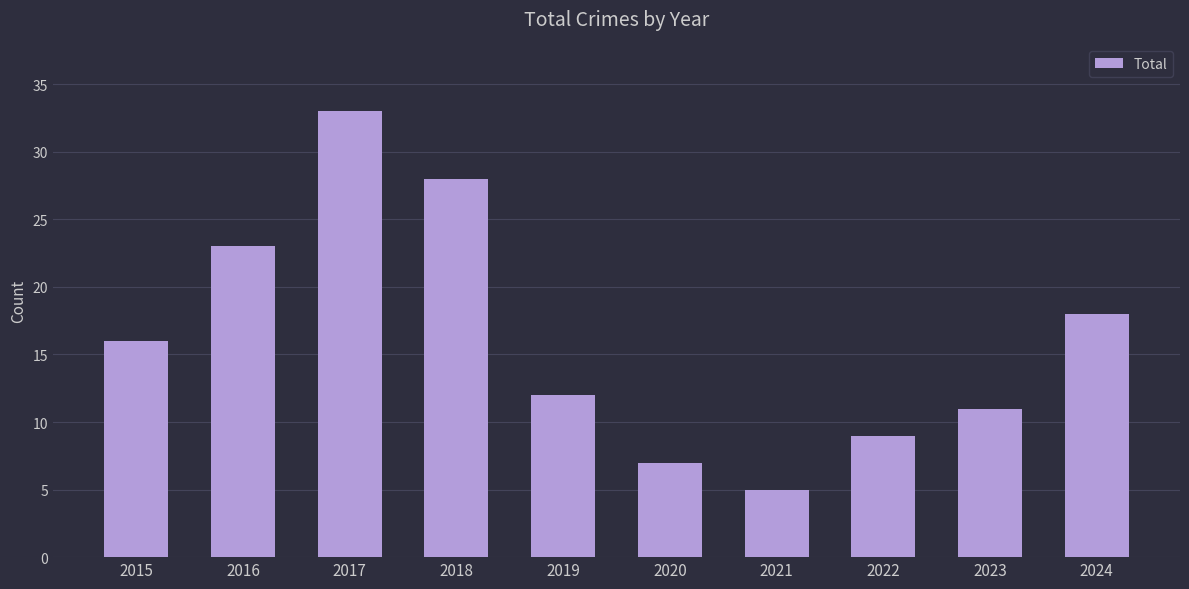

Which category has the highest value across all series?

2017